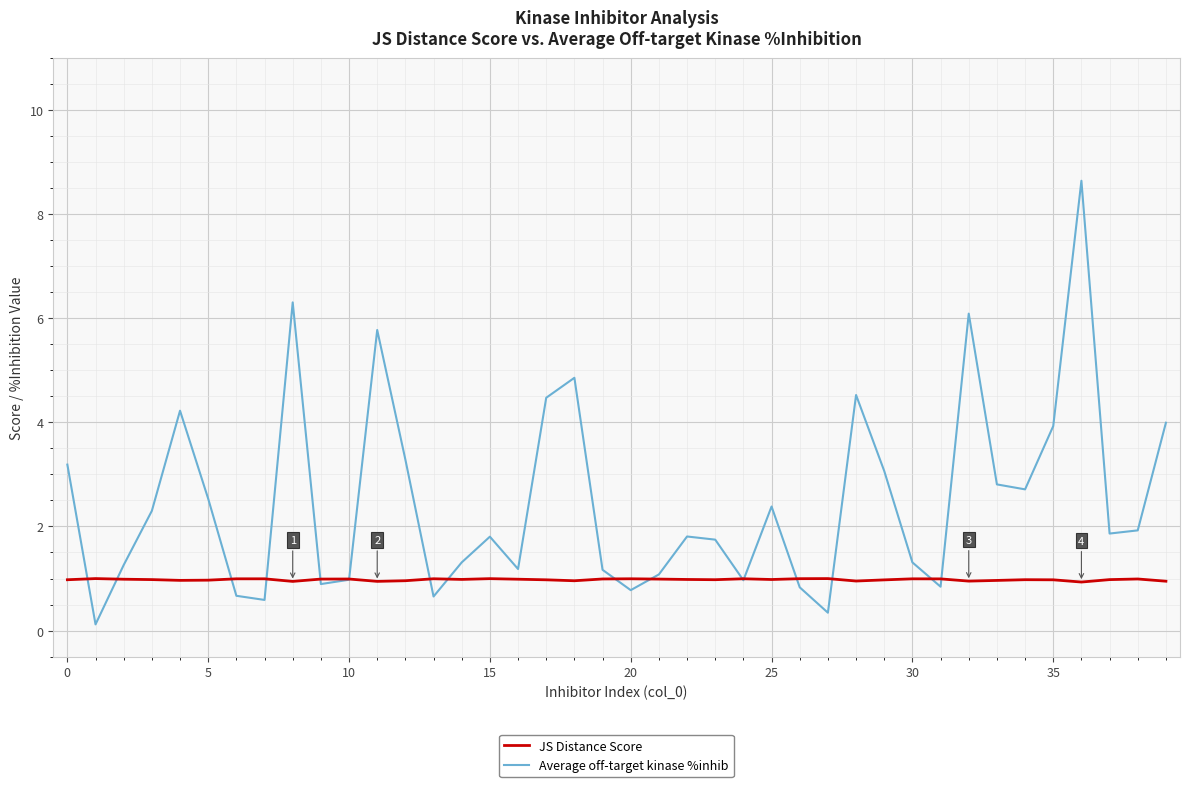

At how many categories does at least one series exceed 5?

4